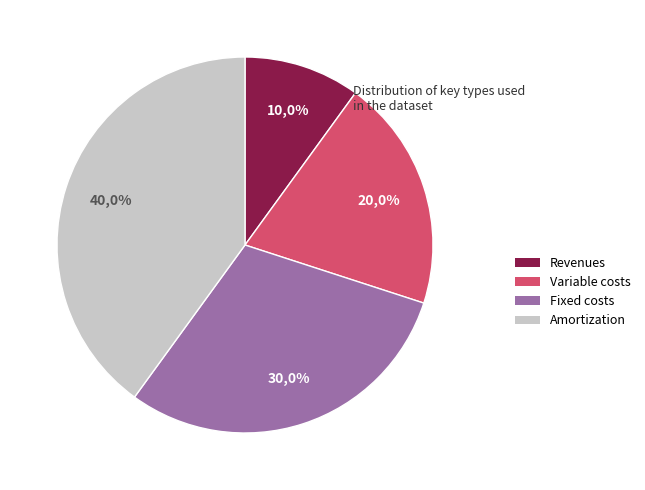

Is there a majority slice in this chart?

No